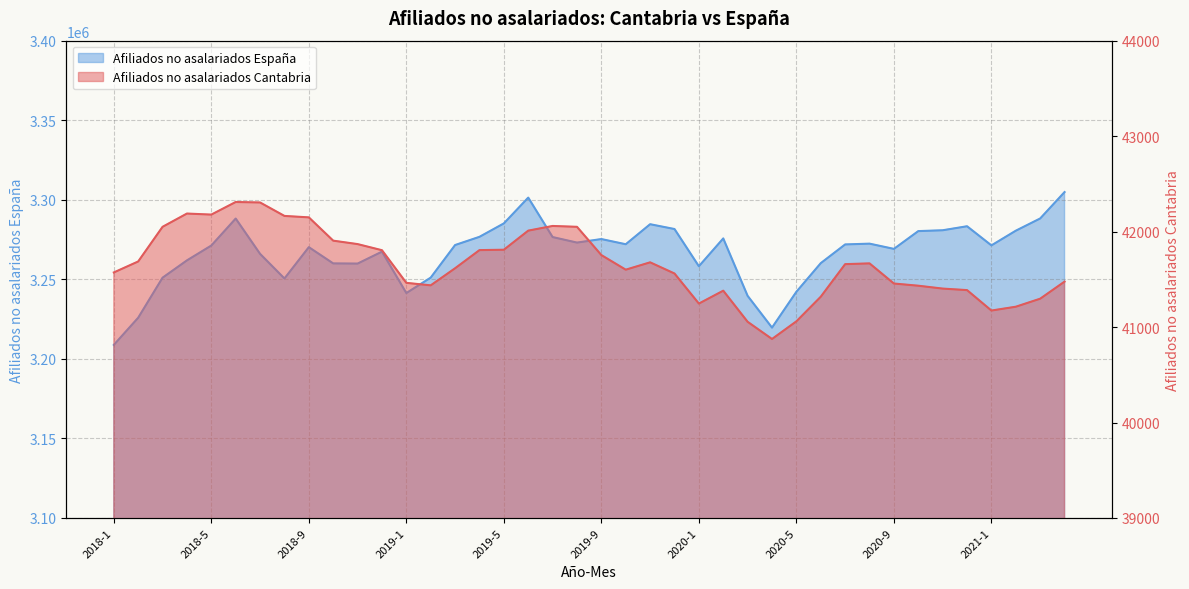

What value does the Afiliados no asalariados Cantabria series have at 2020-9, to the nearest 100?

41500